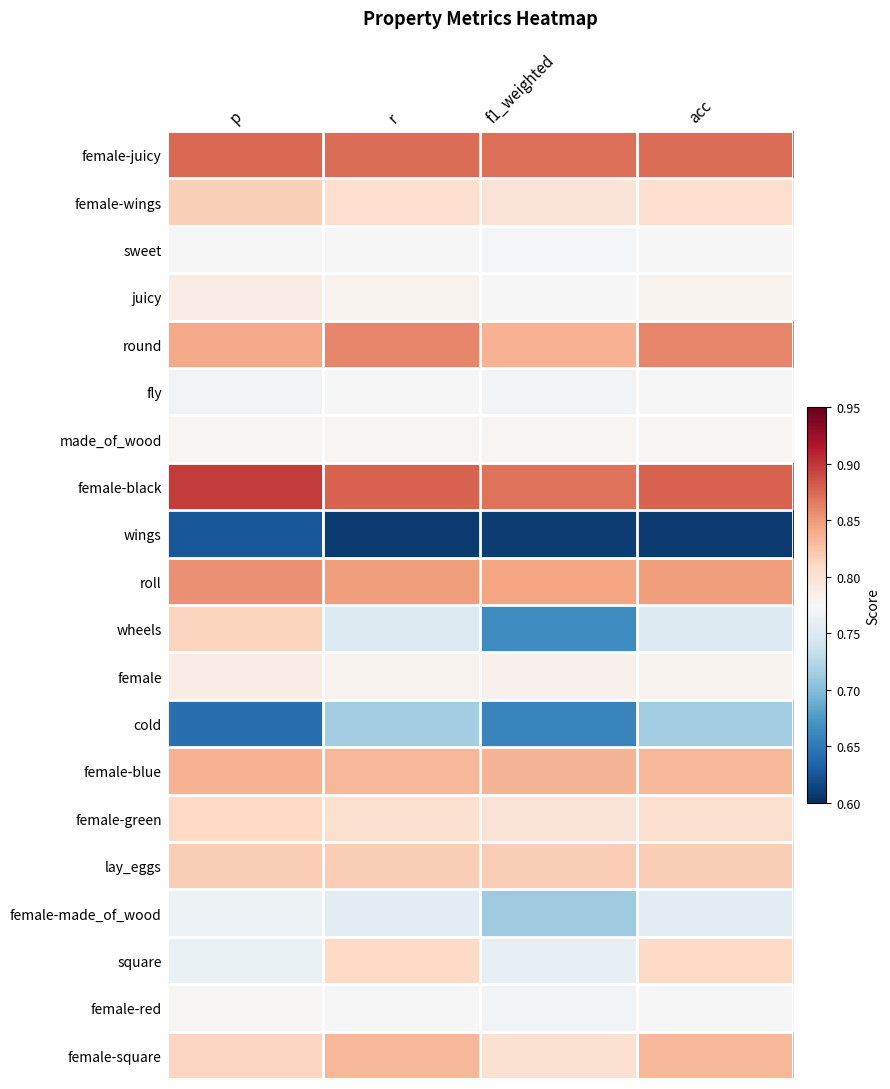

What is the difference between the highest and lowest values at acc?

0.3